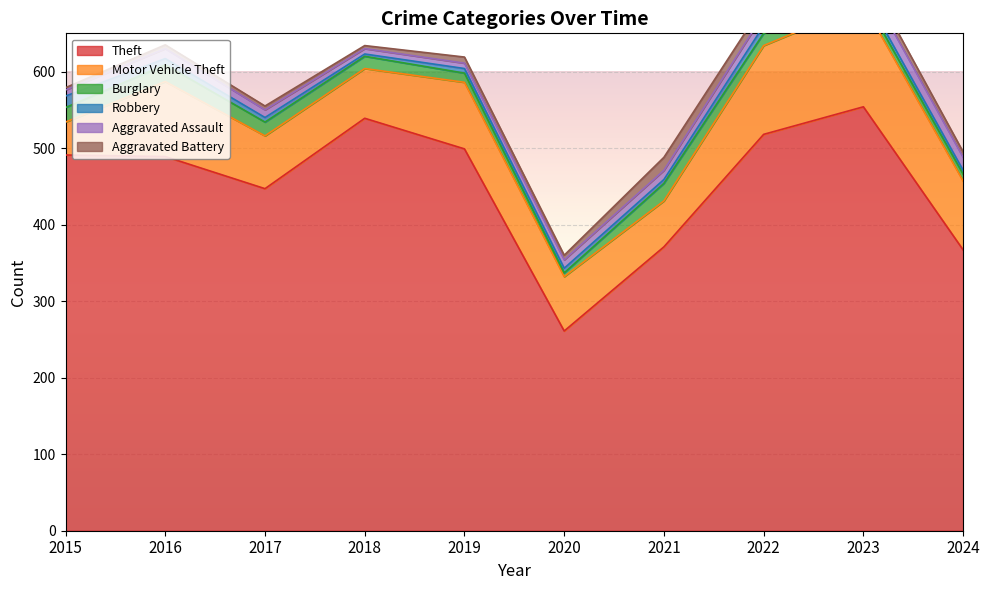

List the series in order of their peak value, highest first.

Theft, Motor Vehicle Theft, Burglary, Aggravated Assault, Aggravated Battery, Robbery